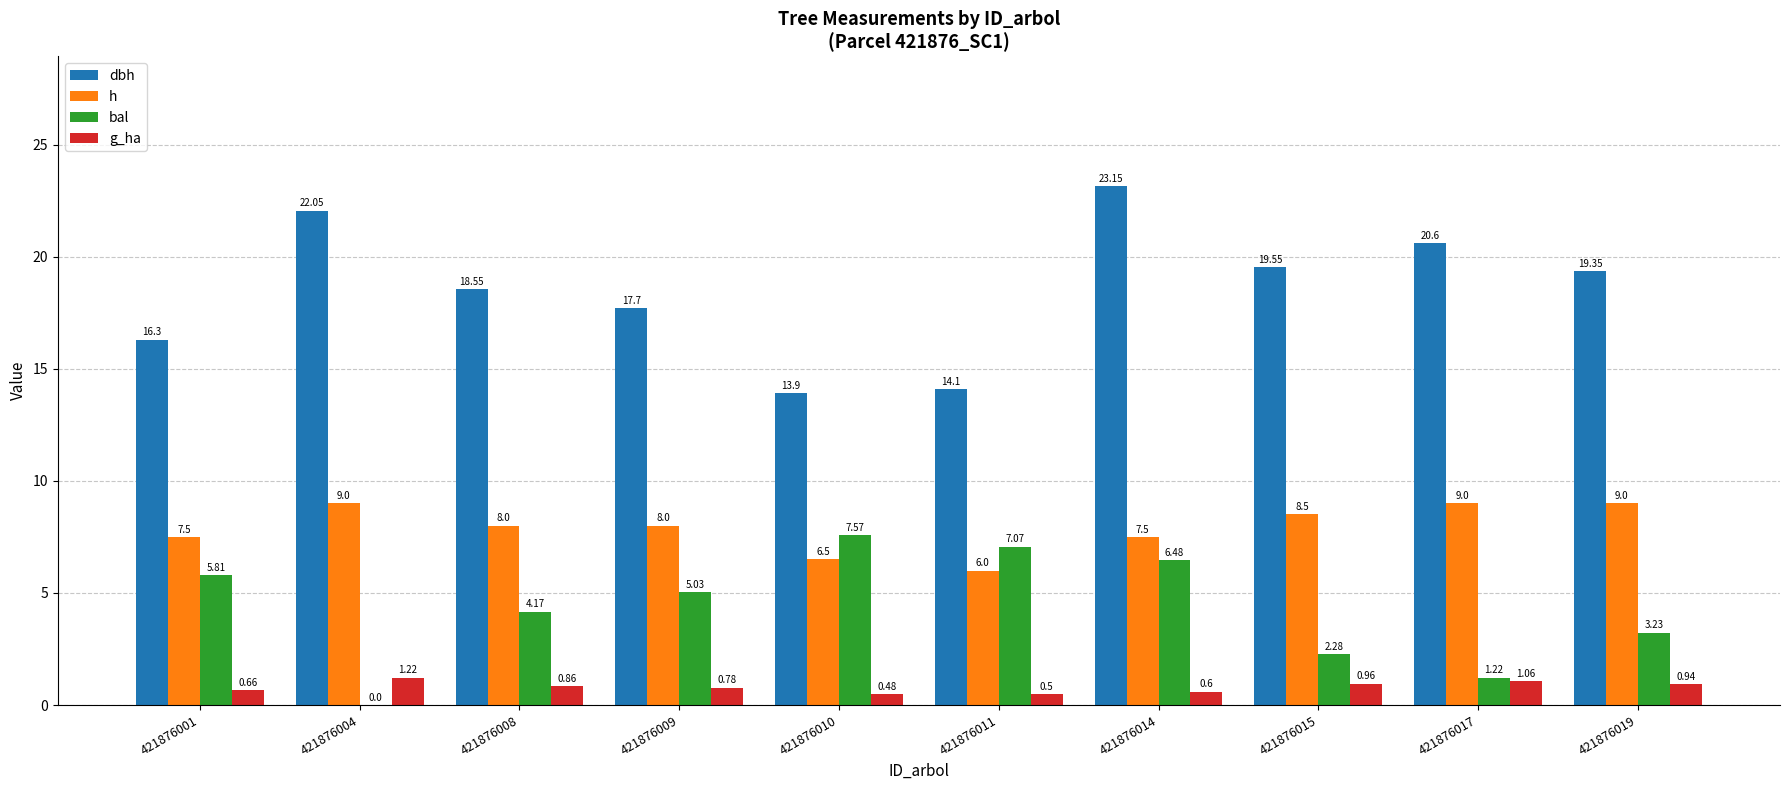

What are all the series names shown in the legend?

dbh, h, bal, g_ha